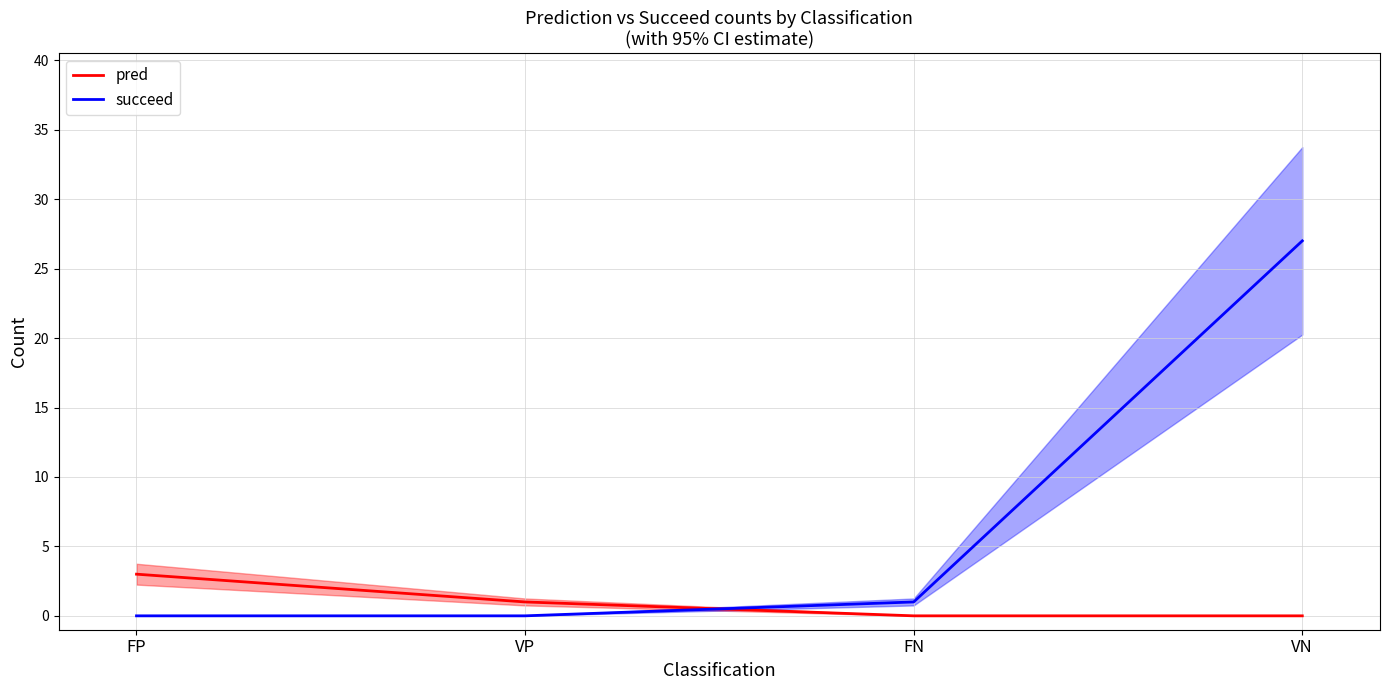

Reading left to right, list all the values displayed in this chart.

pred: 3	1	0	0
succeed: 0	0	1	27